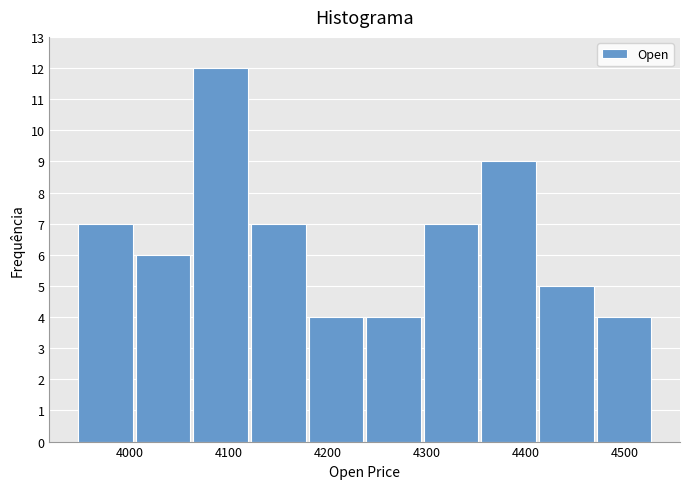

Reading left to right, list every bar in this chart as the range it spans on the x-axis followed by its height. Neither the bar edges nor the heights are printed on the chart, so give them approximately, as read against the axes.

3950 to 4010: 7
4010 to 4060: 6
4060 to 4120: 12
4120 to 4180: 7
4180 to 4240: 4
4240 to 4300: 4
4300 to 4360: 7
4360 to 4410: 9
4410 to 4470: 5
4470 to 4530: 4